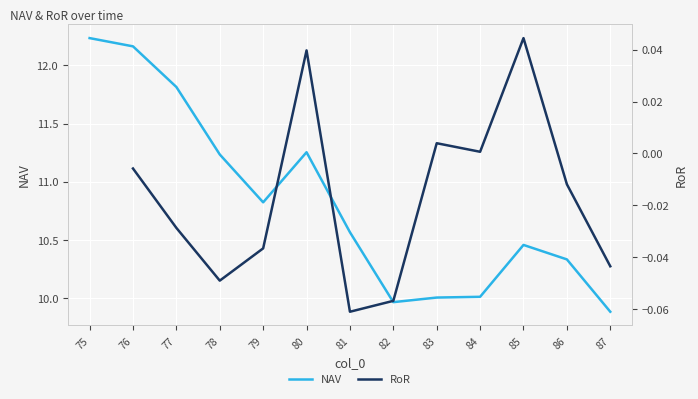

What is the lowest value of the NAV series?

9.9